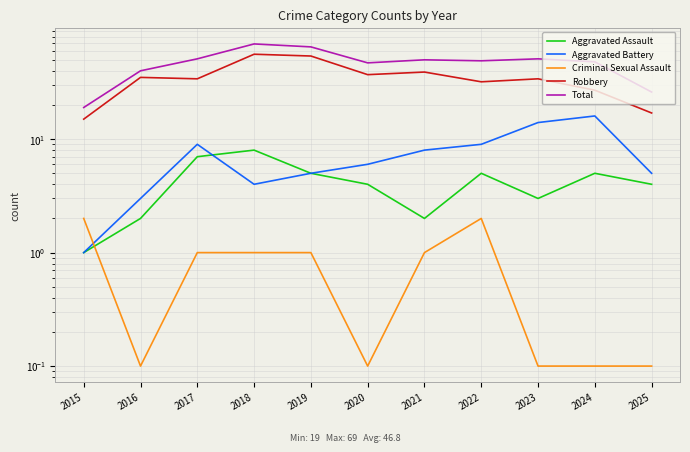

Which series has the largest total across all categories?

Total